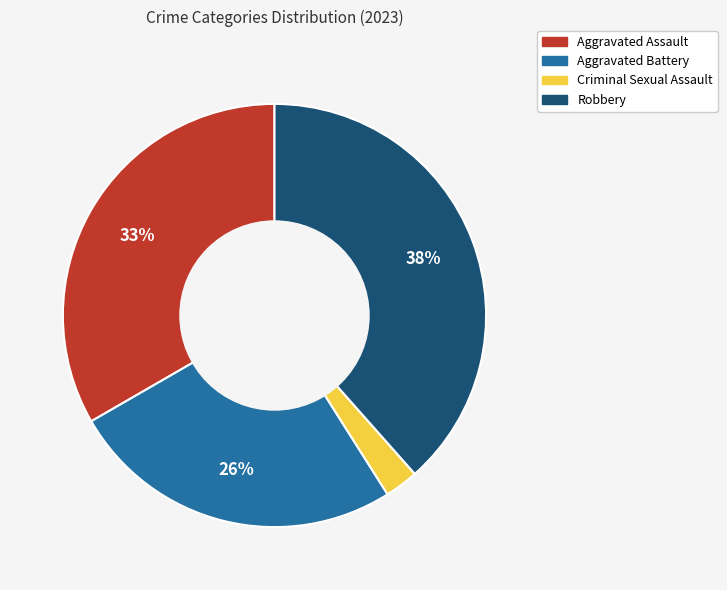

How many segments does this pie chart have?

4